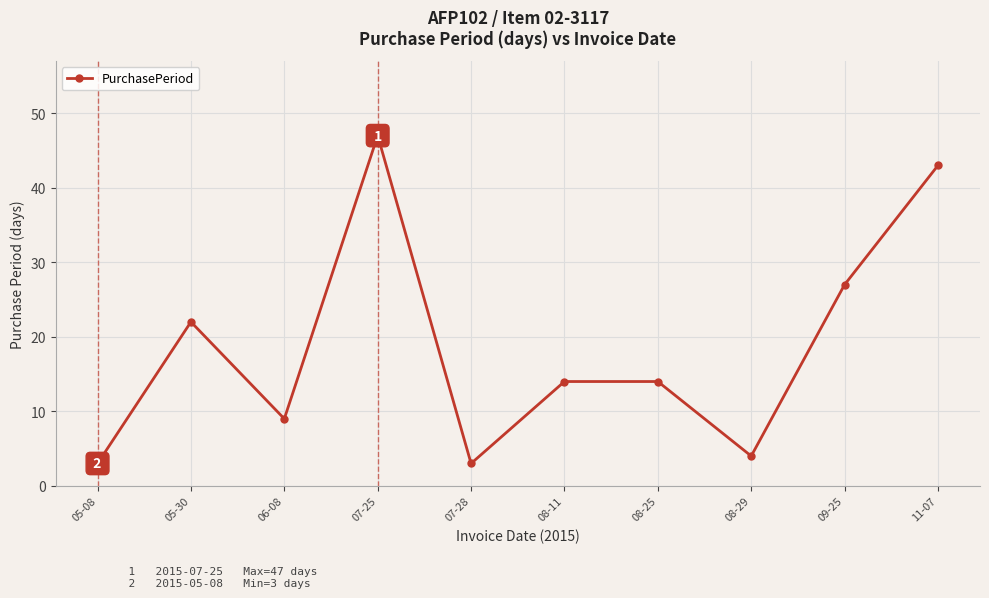

Reading left to right, extract all data points from this chart.

05-08=3	05-30=22	06-08=9	07-25=47	07-28=3	08-11=14	08-25=14	08-29=4	09-25=27	11-07=43